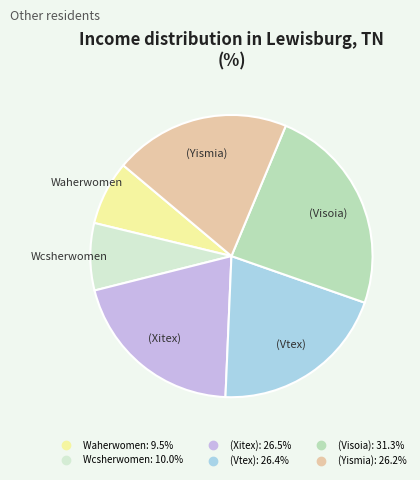

Which category has the biggest portion of the pie?

(Visoia)